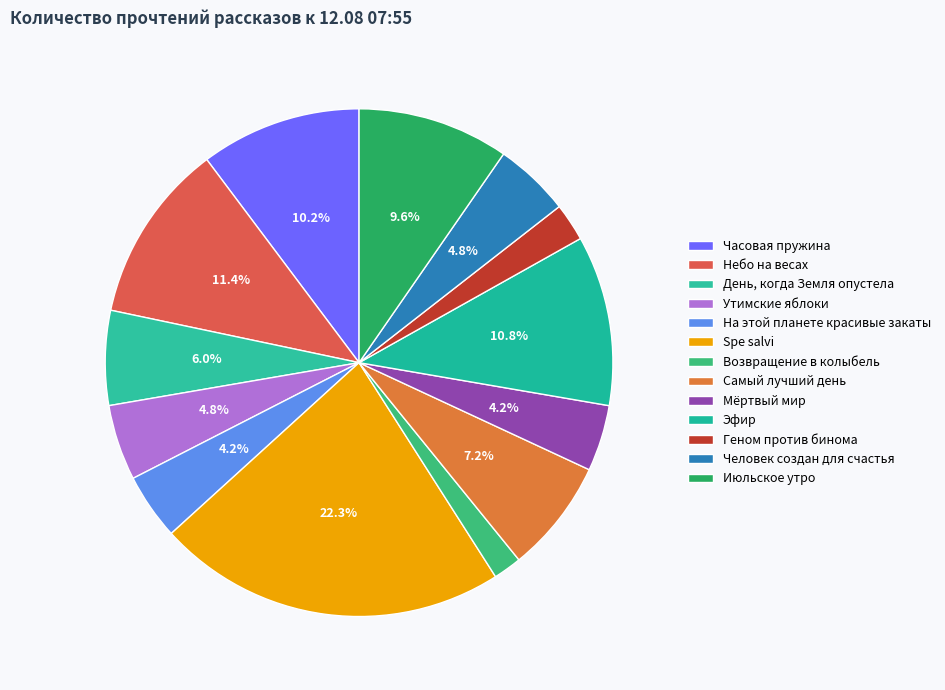

To the nearest percent, what portion does Возвращение в колыбель represent?

2%